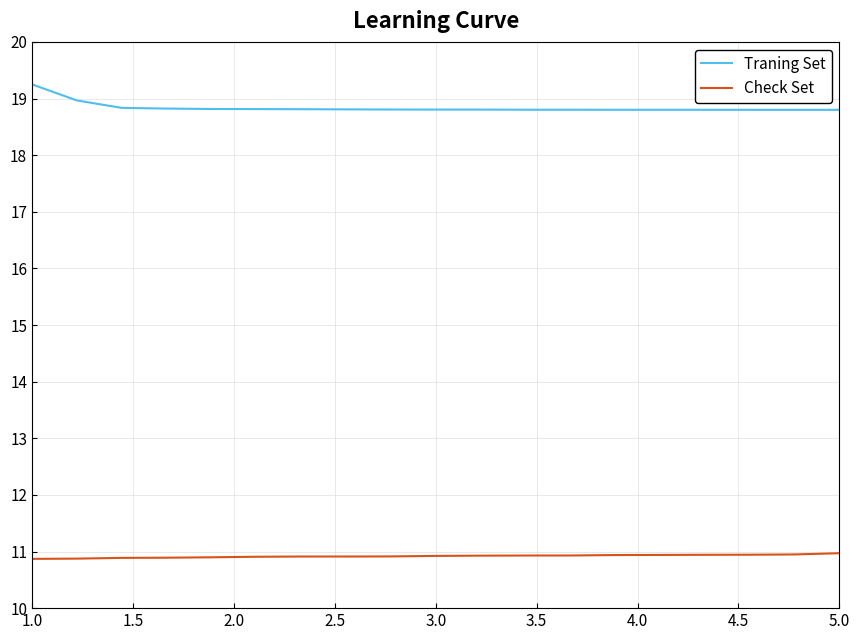

At how many categories does at least one series exceed 11?

19